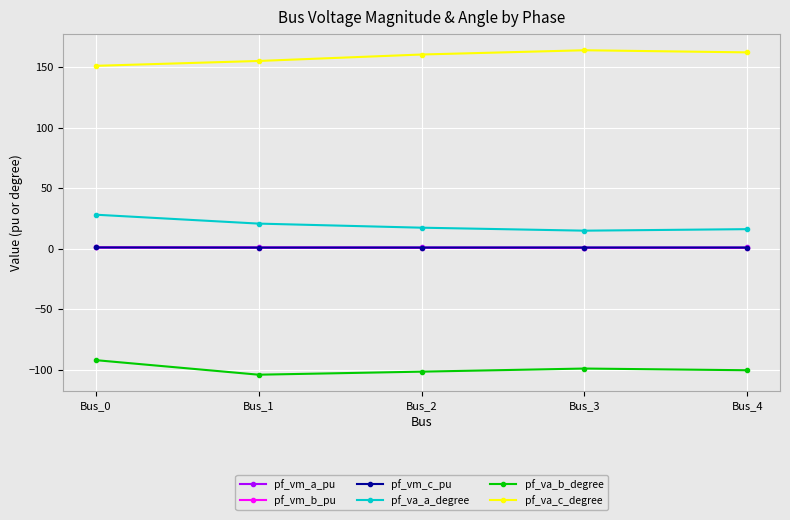

At which label does pf_va_b_degree reach its minimum?

Bus_1